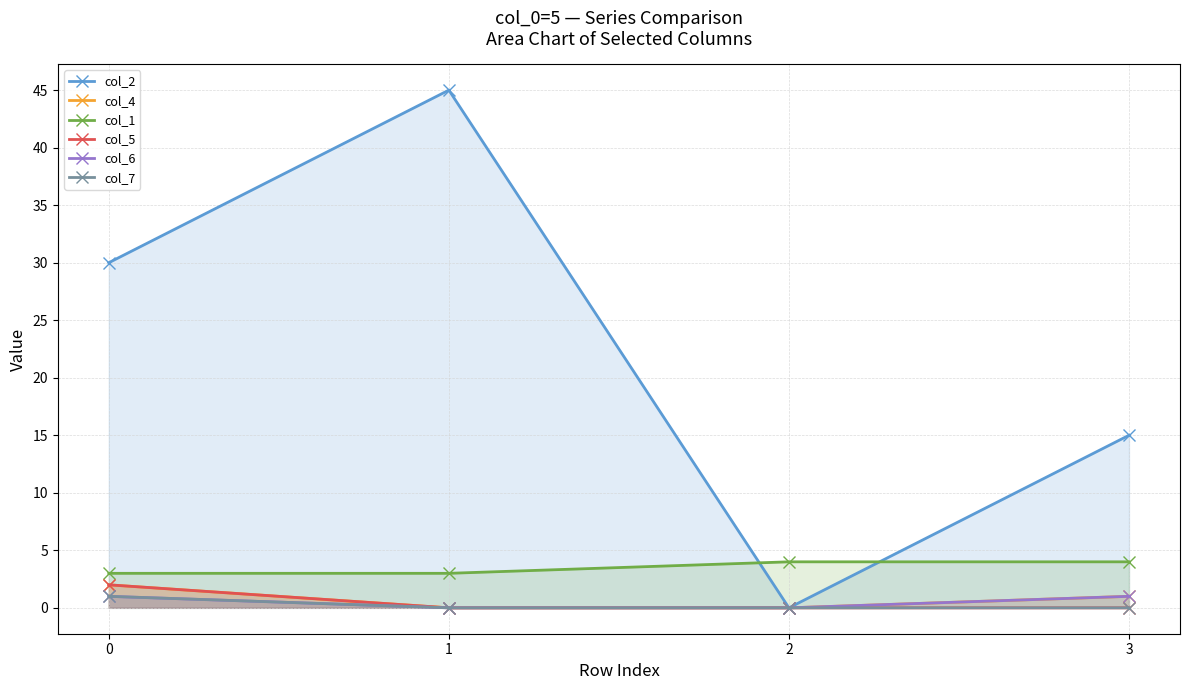

What are all the series names shown in the legend?

col_2, col_4, col_1, col_5, col_6, col_7